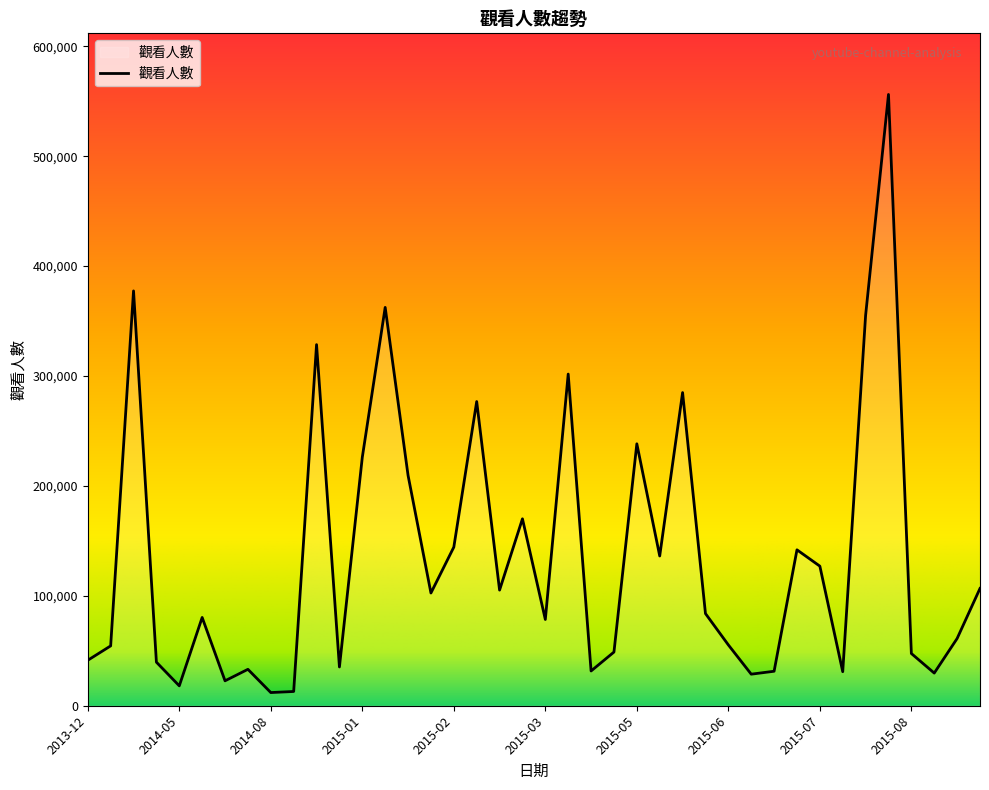

What is the difference between the maximum and minimum values?

544213